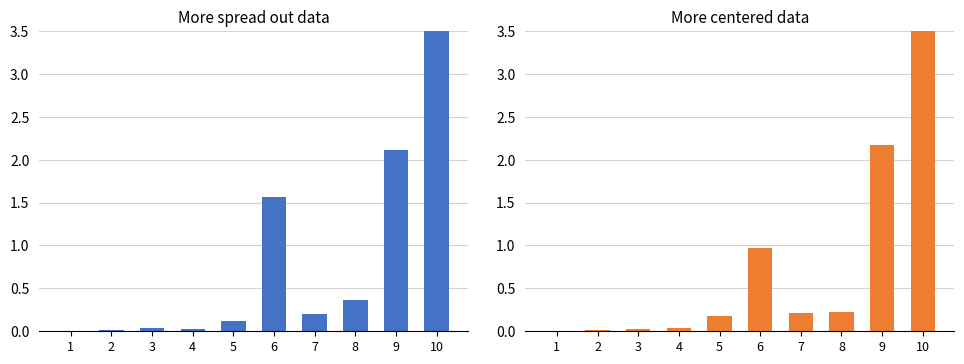

At which label does MTZ reach its peak?

10